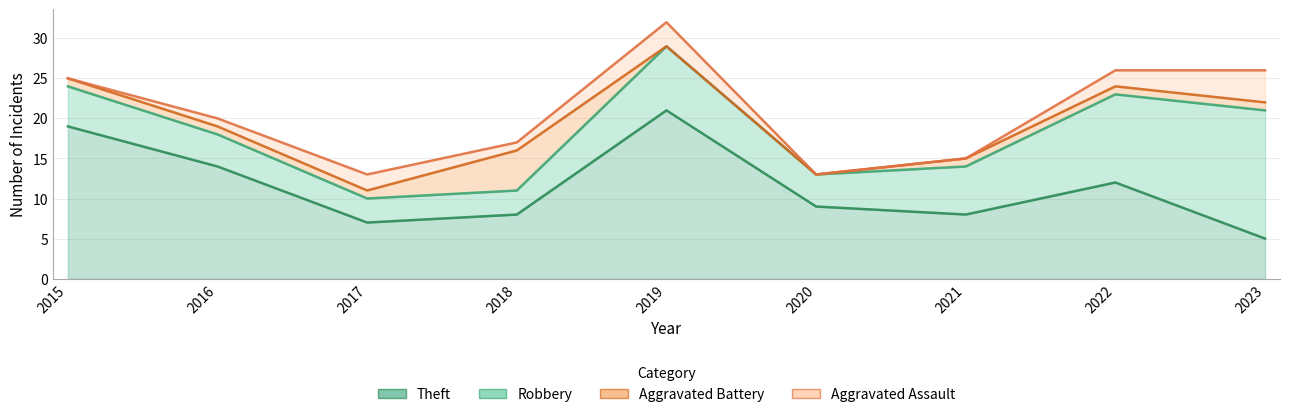

Is it true that Robbery equals 16 at 2023?

True